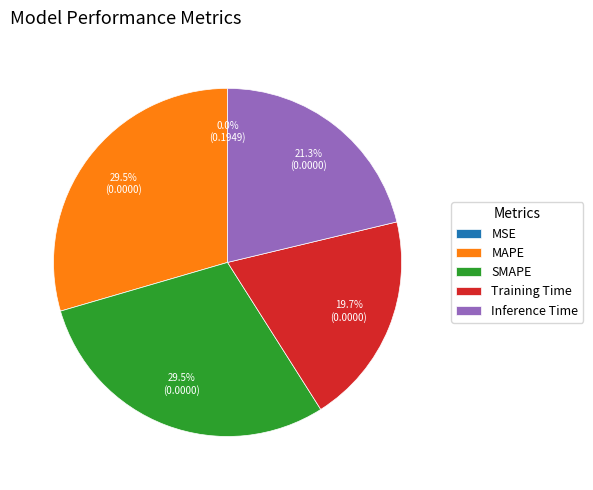

Is Inference Time the majority of the pie?

No